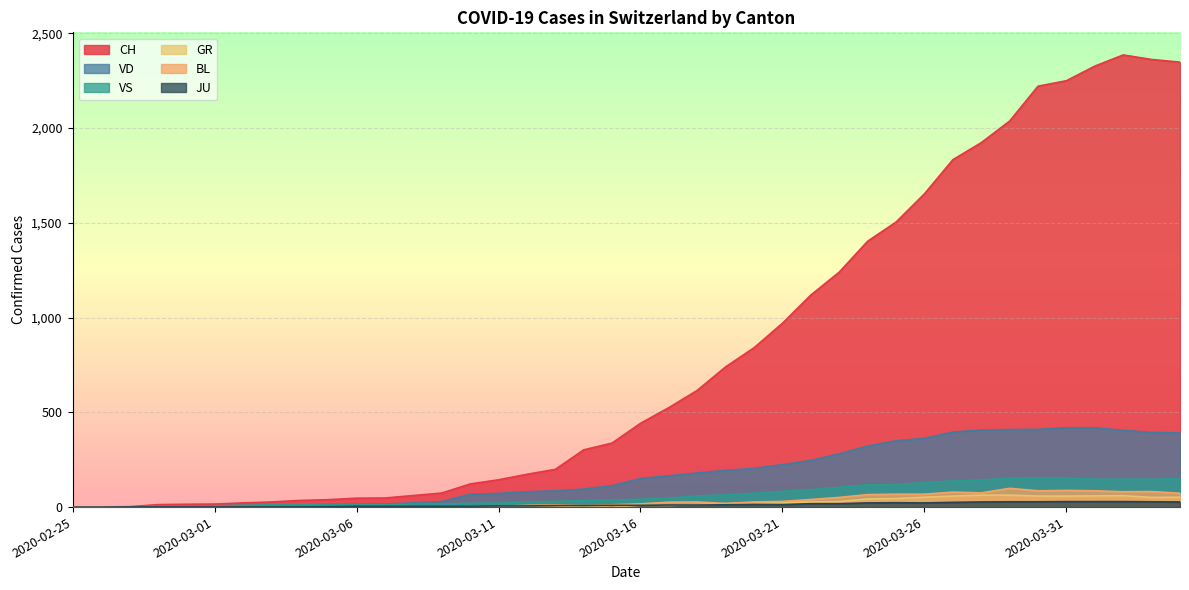

Which category has the lowest value across all series?

2020-02-25